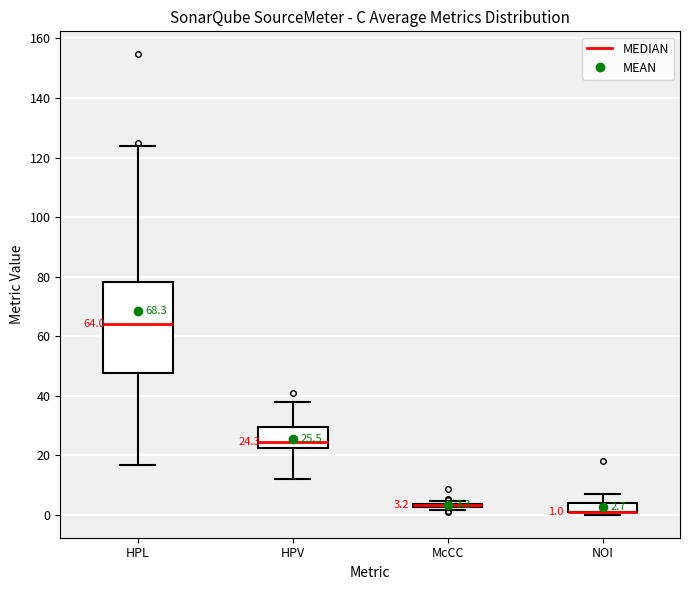

Which box is the tallest, from its lower edge to its upper edge?

HPL